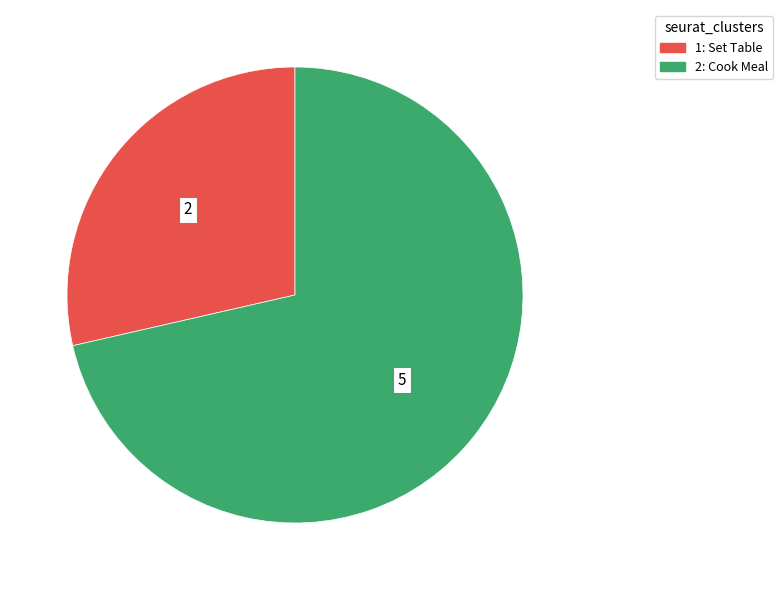

Is there a majority slice in this chart?

Yes